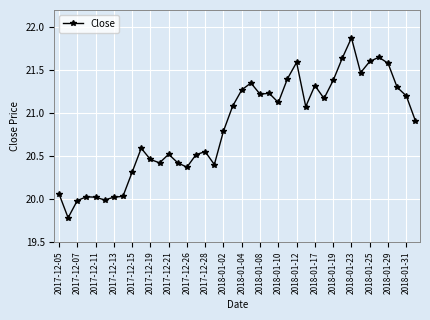

What is the value of the 20th point from the left?

21.1